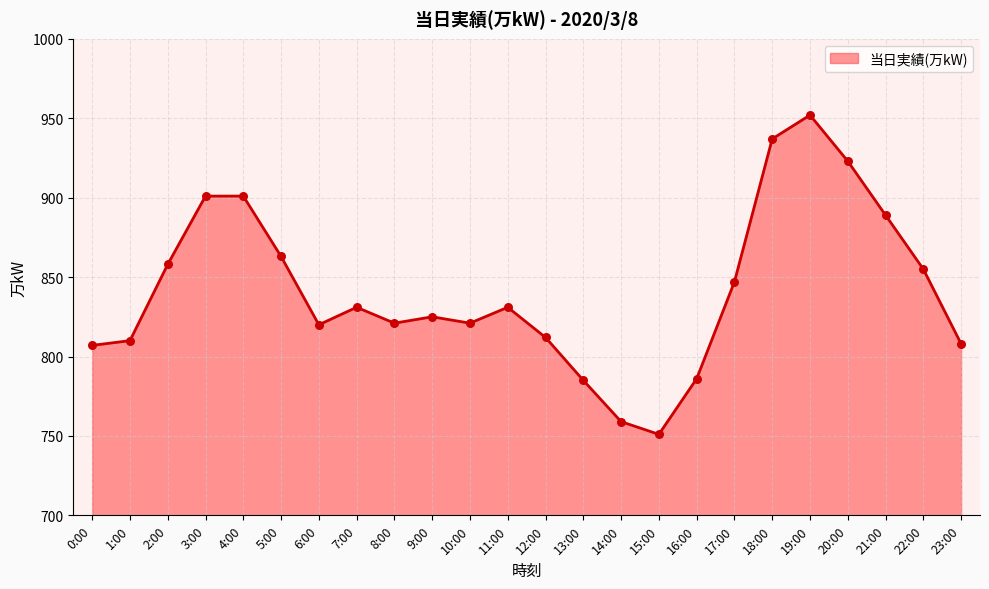

What is the change in value from 5:00 to 22:00?

-8